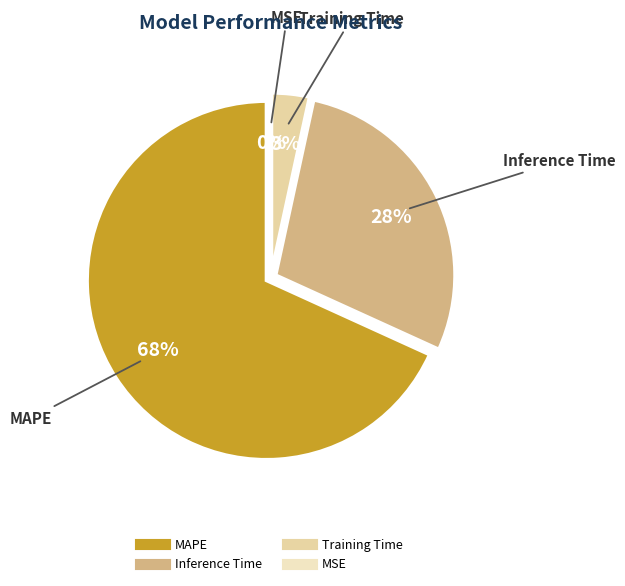

To the nearest percent, what portion does Inference Time represent?

28%